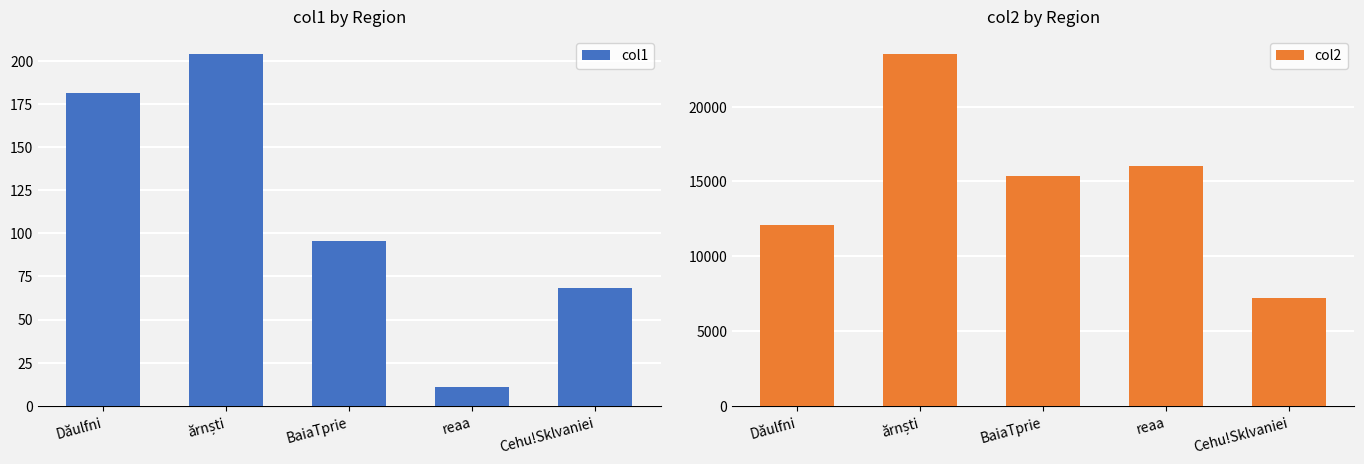

What is the spread (max minus min) of values at BaiaTprie?

15256.5